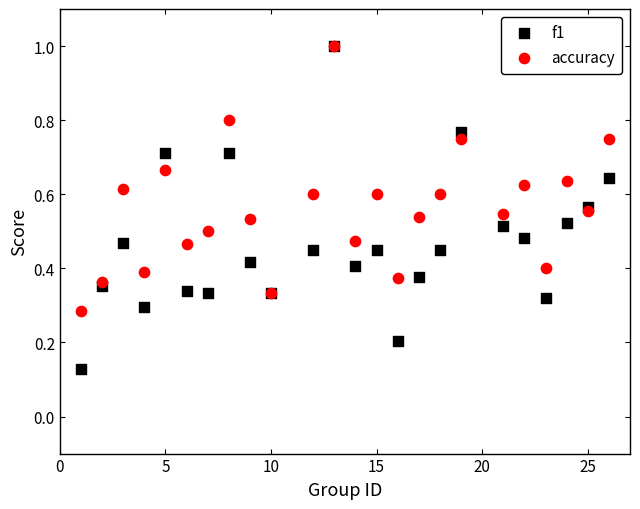

Which series has the widest spread of Y values?

f1